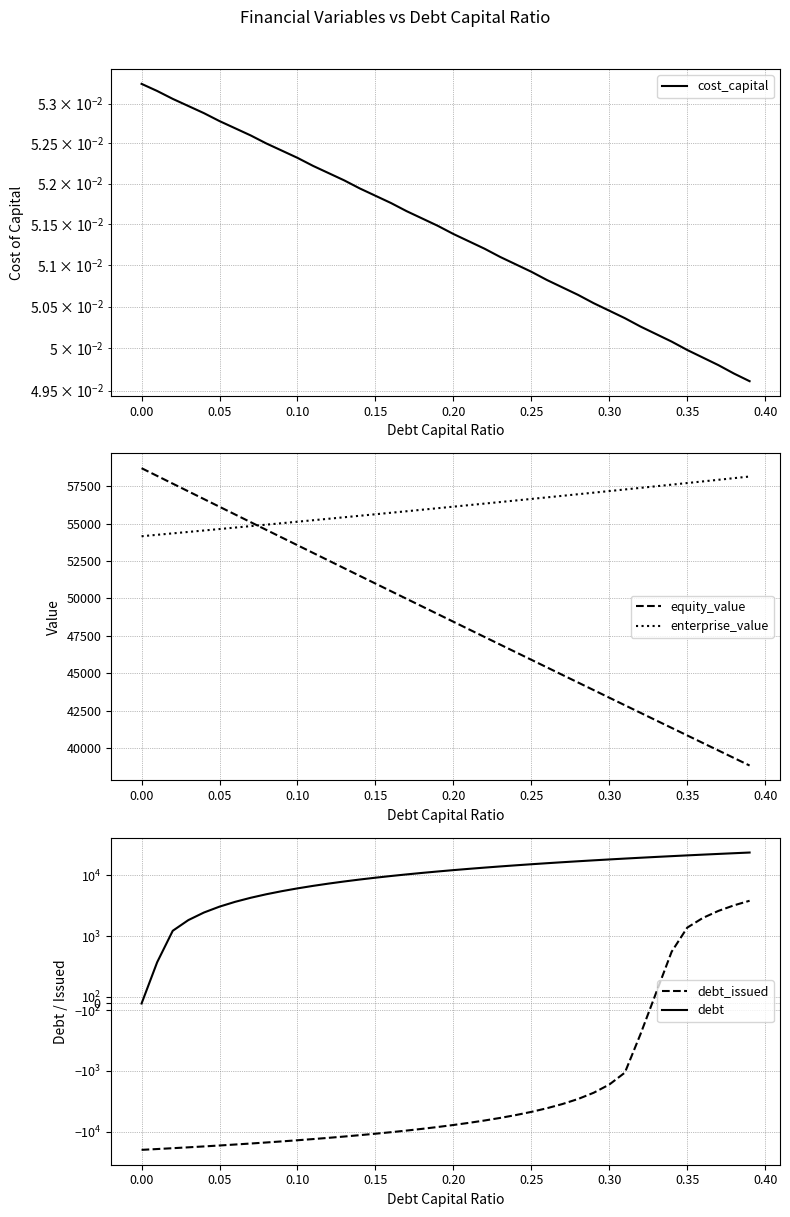

Reading left to right, transcribe all the data shown in this chart.

cost_capital: 0.1	0.1	0.1	0.1	0.1	0.1	0.1	0.1	0.1	0.1	0.1	0.1	0.1	0.1	0.1	0.1	0.1	0.1	0.1	0.1	0.1	0.1	0.1	0.1	0.1	0.1	0.1	0.1	0.1	0.1	0.1	0.1	0.1	0.1	0.1	0.0	0.0	0.0	0.0	0.0
equity_value: 58710.0	58194.0	57677.0	57162.0	56646.0	56131.0	55616.0	55101.0	54587.0	54073.0	53560.0	53047.0	52534.0	52021.0	51509.0	50998.0	50486.0	49975.0	49465.0	48955.0	48445.0	47935.0	47426.0	46917.0	46409.0	45901.0	45394.0	44886.0	44380.0	43873.0	43367.0	42861.0	42356.0	41851.0	41347.0	40843.0	40339.0	39836.0	39333.0	38831.0
enterprise_value: 54161.0	54257.0	54353.0	54449.0	54545.0	54642.0	54740.0	54837.0	54935.0	55033.0	55132.0	55231.0	55330.0	55430.0	55530.0	55630.0	55731.0	55832.0	55934.0	56036.0	56138.0	56241.0	56344.0	56447.0	56551.0	56655.0	56759.0	56864.0	56970.0	57075.0	57181.0	57288.0	57395.0	57502.0	57610.0	57718.0	57826.0	57935.0	58045.0	58154.0
debt_issued: -20044.0	-19432.0	-18820.0	-18207.0	-17595.0	-16983.0	-16371.0	-15759.0	-15147.0	-14535.0	-13923.0	-13311.0	-12698.0	-12086.0	-11474.0	-10862.0	-10250.0	-9638.0	-9026.0	-8414.0	-7802.0	-7189.0	-6577.0	-5965.0	-5353.0	-4741.0	-4129.0	-3517.0	-2905.0	-2293.0	-1681.0	-1068.0	-456.0	156.0	768.0	1380.0	1992.0	2604.0	3216.0	3828.0
debt: 0.0	612.0	1224.0	1836.0	2448.0	3061.0	3673.0	4285.0	4897.0	5509.0	6121.0	6733.0	7345.0	7957.0	8570.0	9182.0	9794.0	10406.0	11018.0	11630.0	12242.0	12854.0	13466.0	14079.0	14691.0	15303.0	15915.0	16527.0	17139.0	17751.0	18363.0	18975.0	19588.0	20200.0	20812.0	21424.0	22036.0	22648.0	23260.0	23872.0